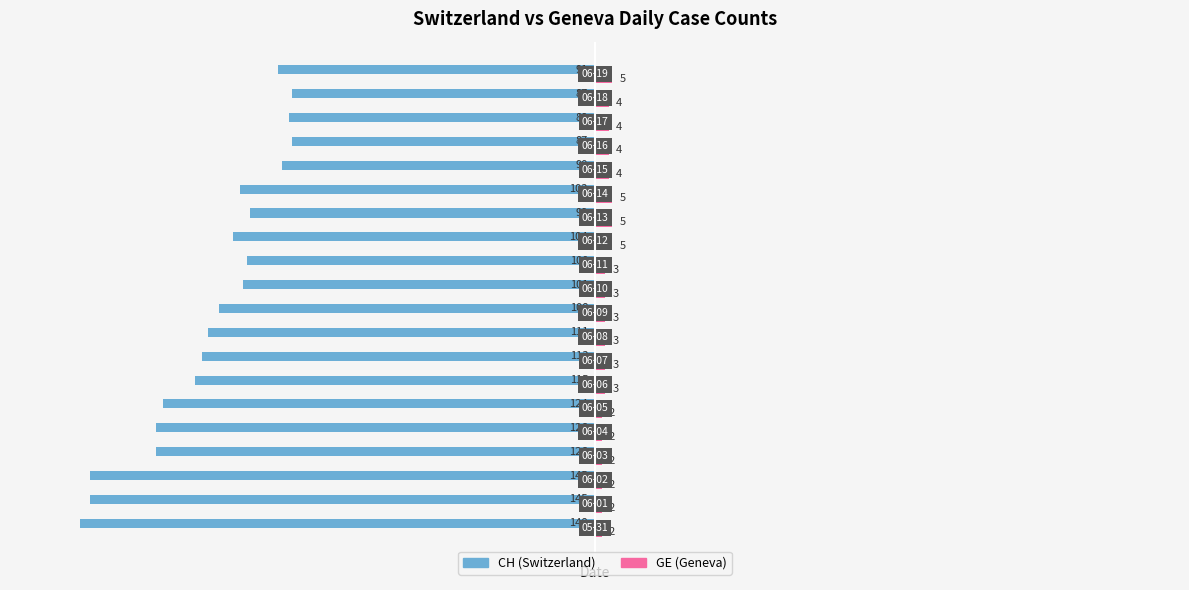

Which series has the largest total across all categories?

GE (Geneva)